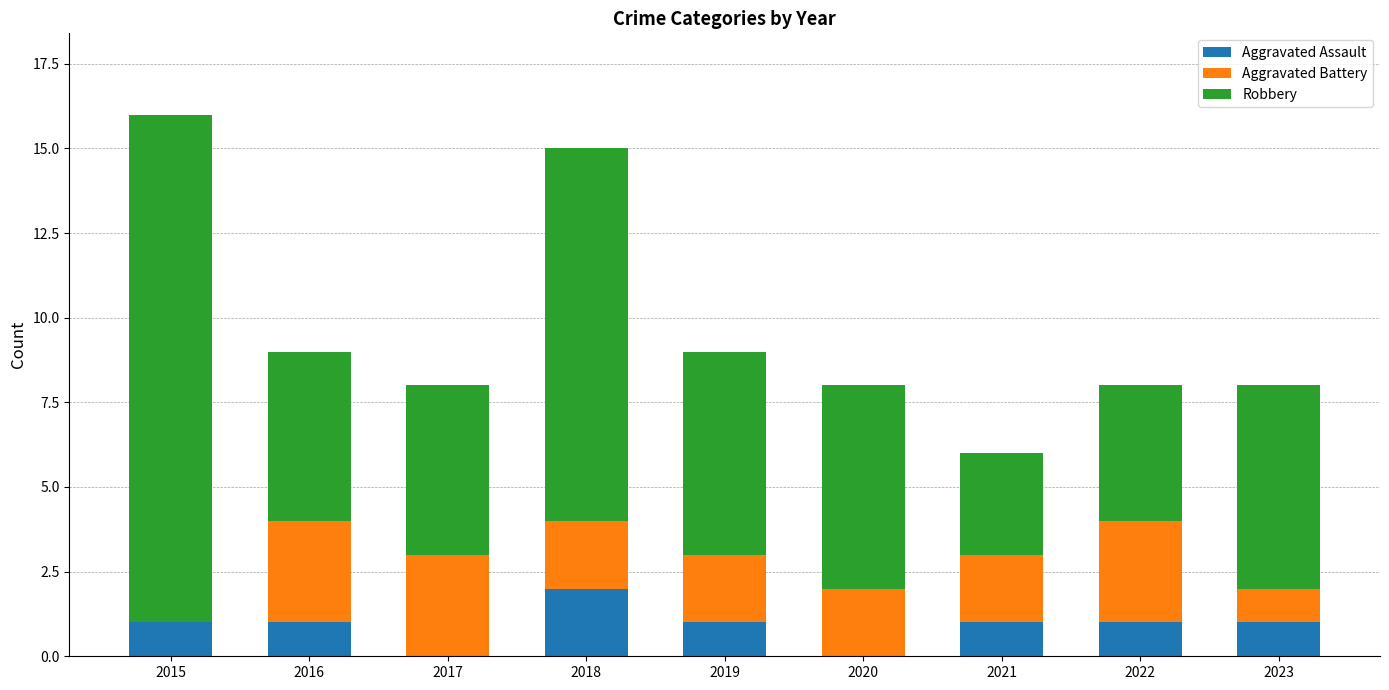

What is the total value across all series at 2022?

8